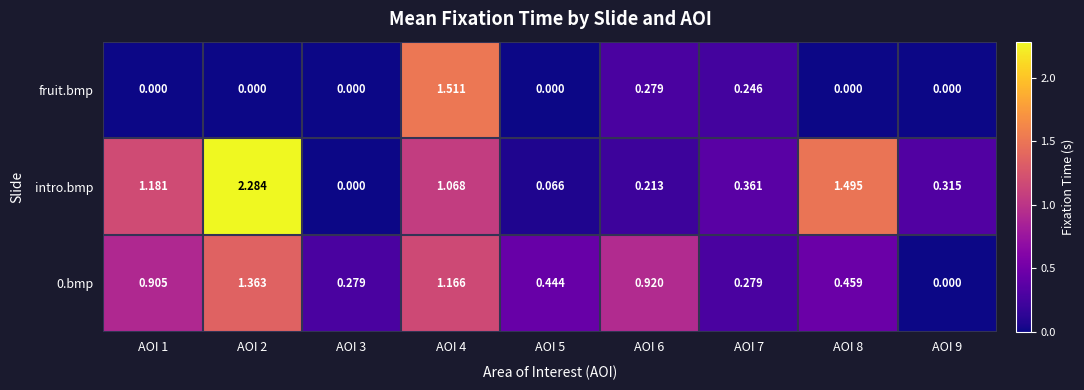

Between AOI 2 and AOI 6, which series saw the biggest shift?

intro.bmp